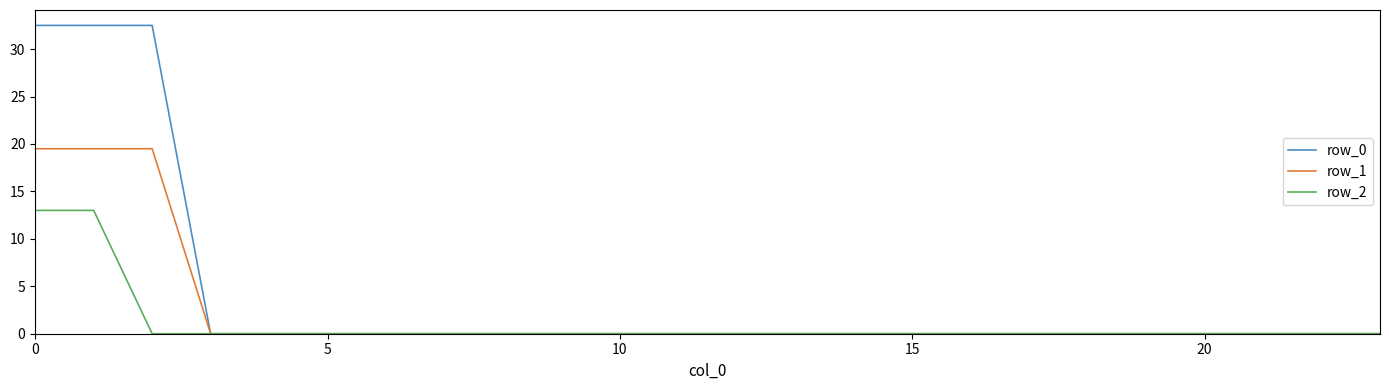

Which series has the widest spread of values?

row_0